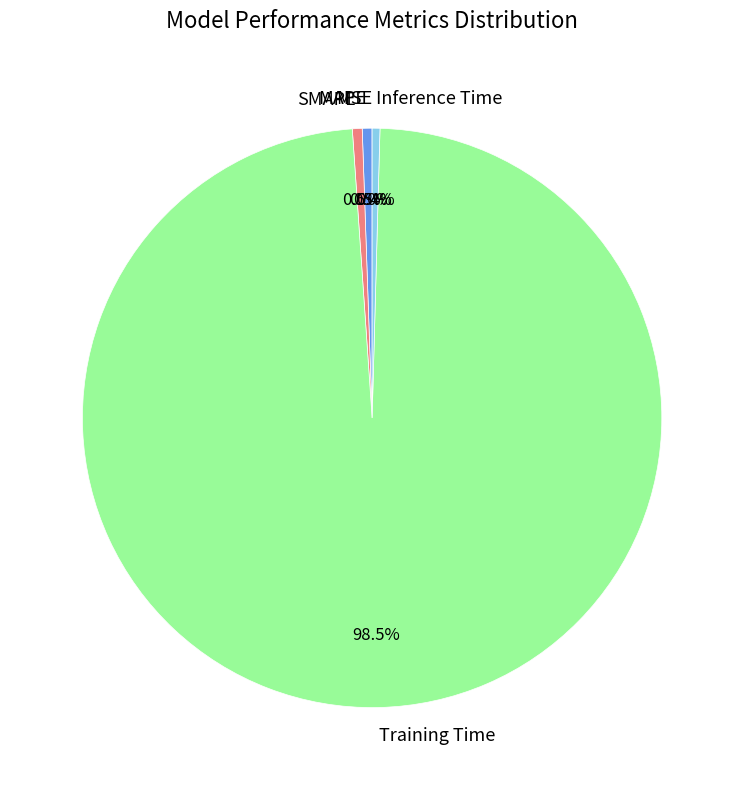

Is MAPE the majority of the pie?

No